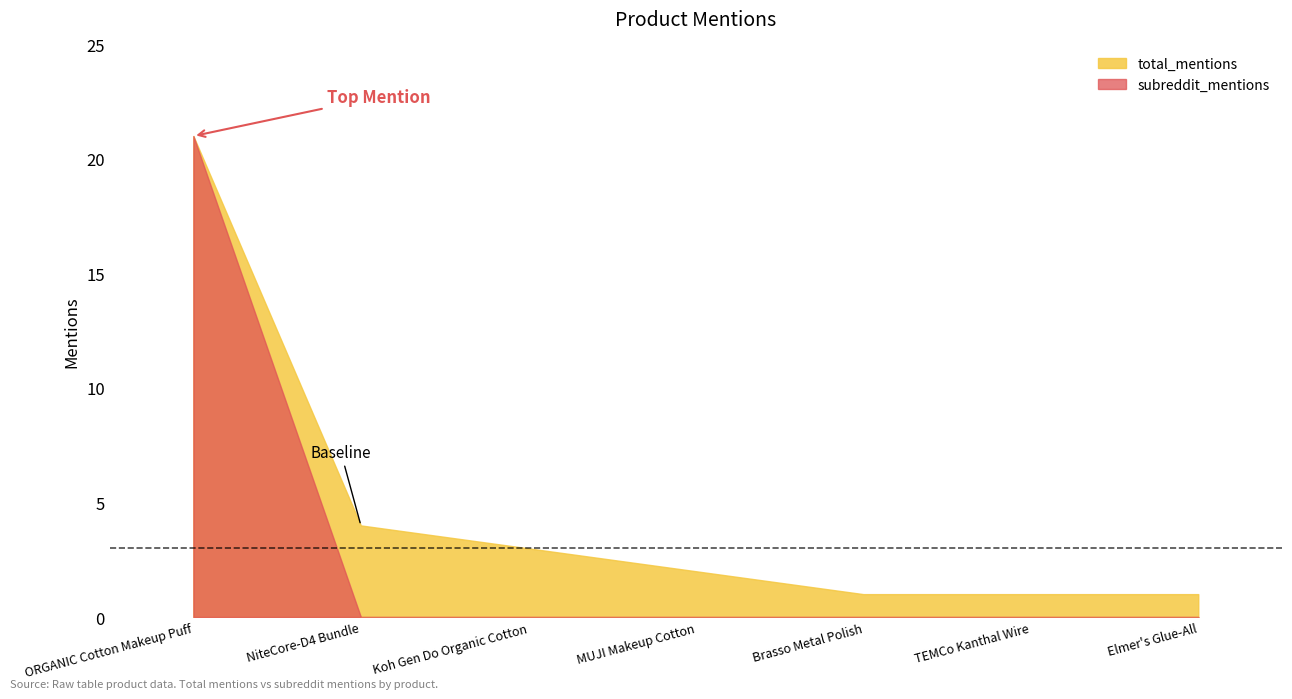

Reading left to right, list all the values displayed in this chart.

subreddit_mentions: ORGANIC Cotton Makeup Puff=21	NiteCore-D4 Bundle=0	Koh Gen Do Organic Cotton=0	MUJI Makeup Cotton=0	Brasso Metal Polish=0	TEMCo Kanthal Wire=0	Elmer's Glue-All=0
total_mentions: ORGANIC Cotton Makeup Puff=21	NiteCore-D4 Bundle=4	Koh Gen Do Organic Cotton=3	MUJI Makeup Cotton=2	Brasso Metal Polish=1	TEMCo Kanthal Wire=1	Elmer's Glue-All=1